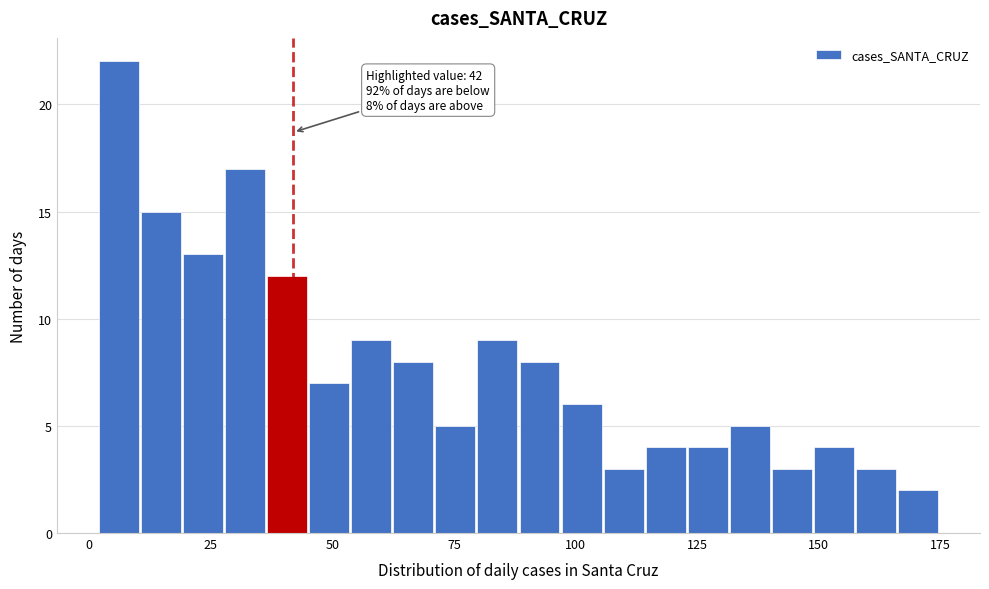

Around what value on the x-axis is the tallest bar? Give the approximate position of its centre, as read against the axis.

5